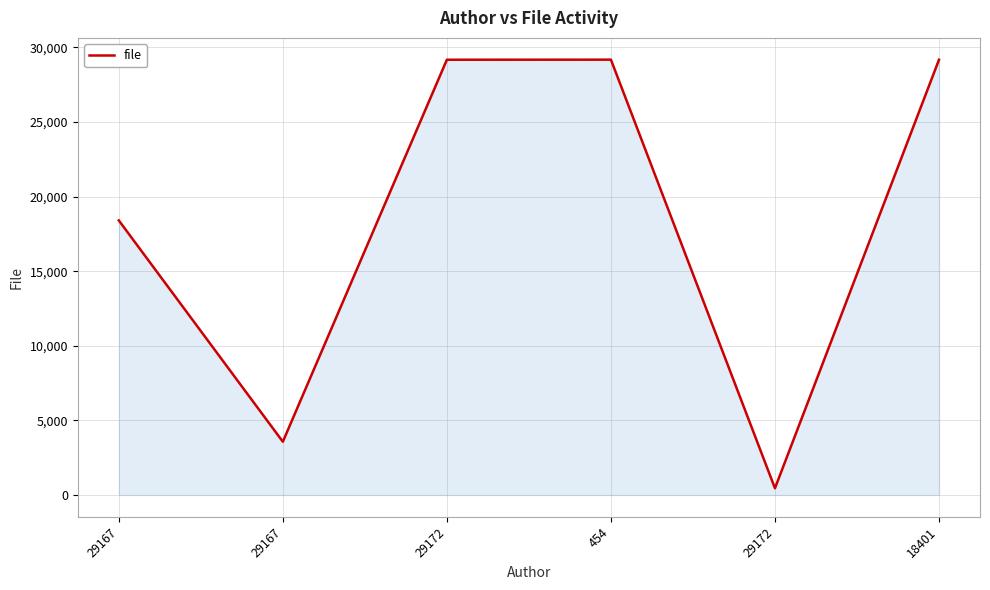

Which label corresponds to the smallest value in the chart?

29172